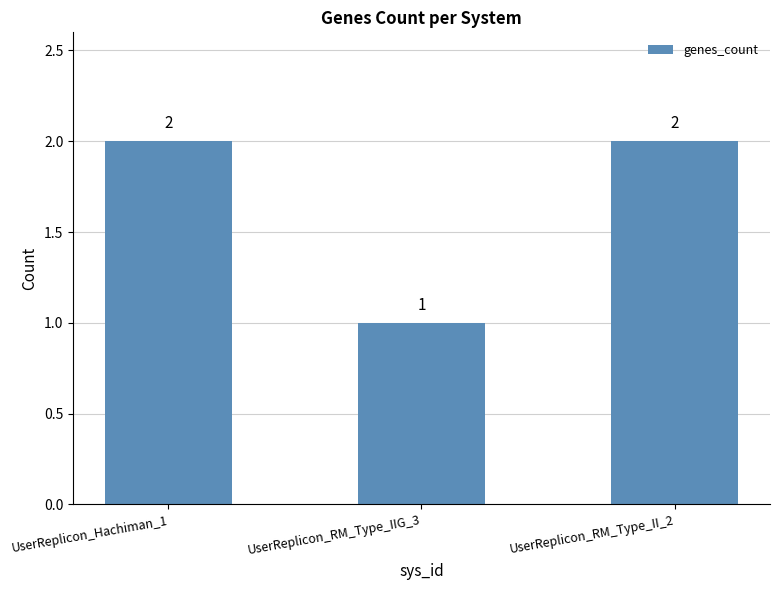

At which category does the chart reach its minimum across all series?

UserReplicon_RM_Type_IIG_3